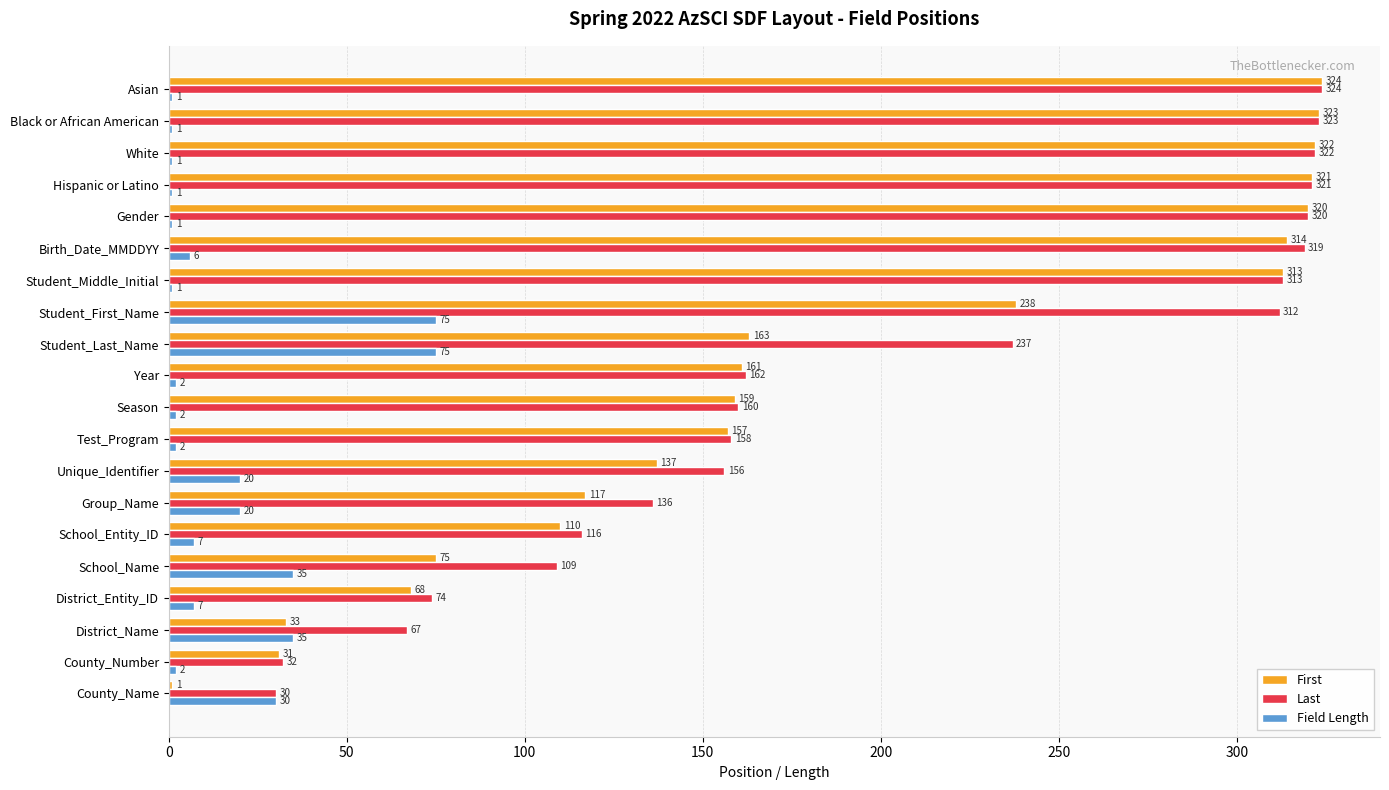

How many categories are shown in the chart?

20